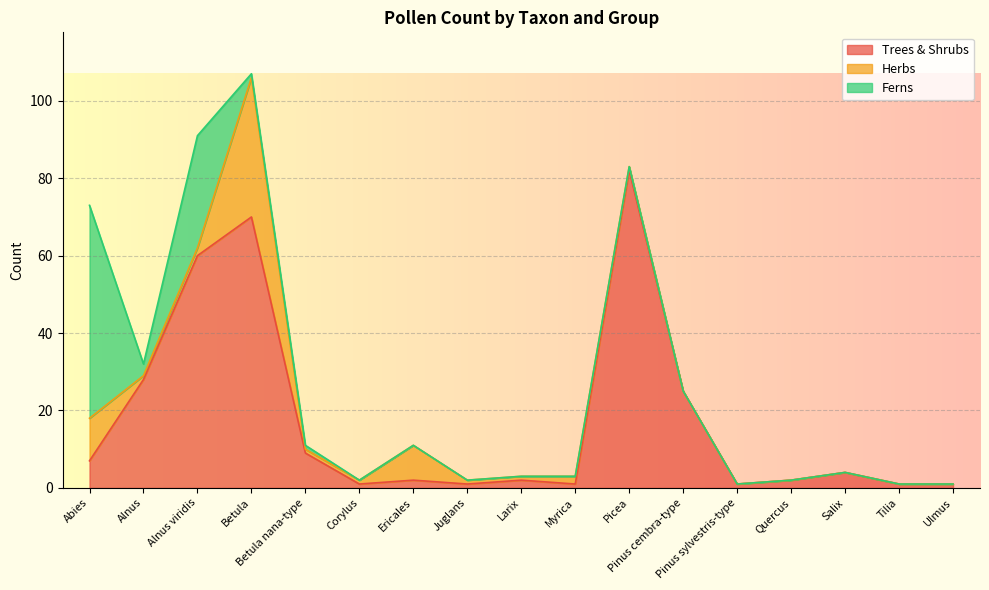

At which category does the chart reach its peak across all series?

Picea